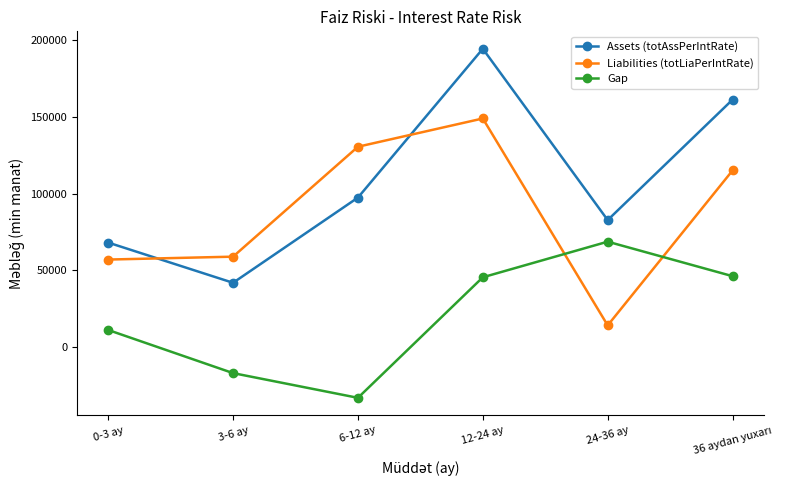

In Gap, how many points are lower than both neighbors (excluding endpoints)?

1